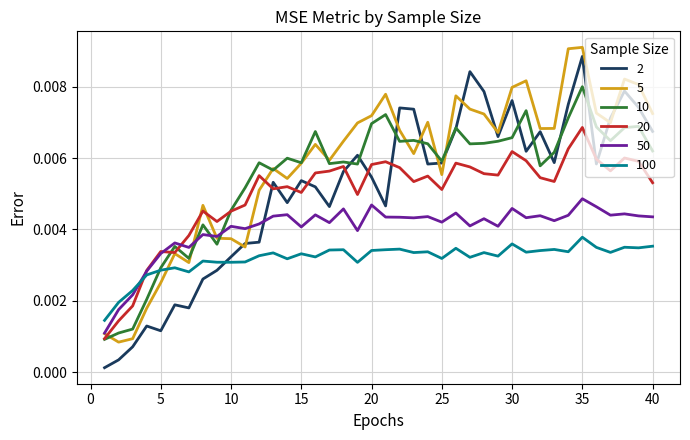

Count the number of categories in the chart.

40